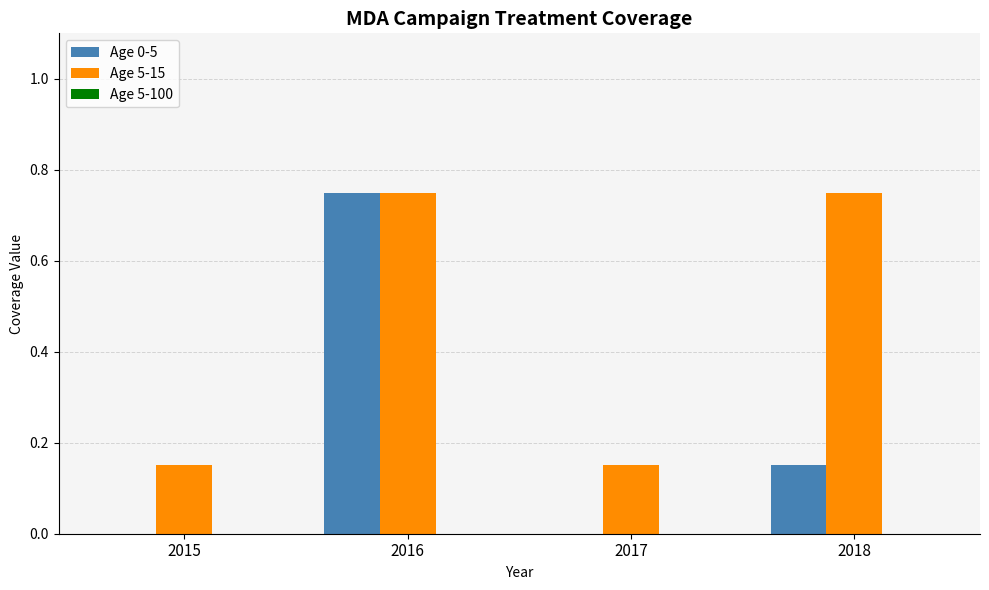

Which series changed the most between 2016 and 2017?

Age 0-5